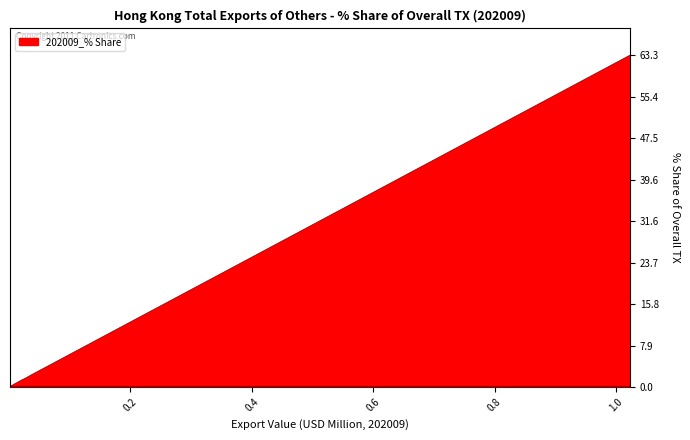

True or false: the data has more than 2 interior local peaks.

False